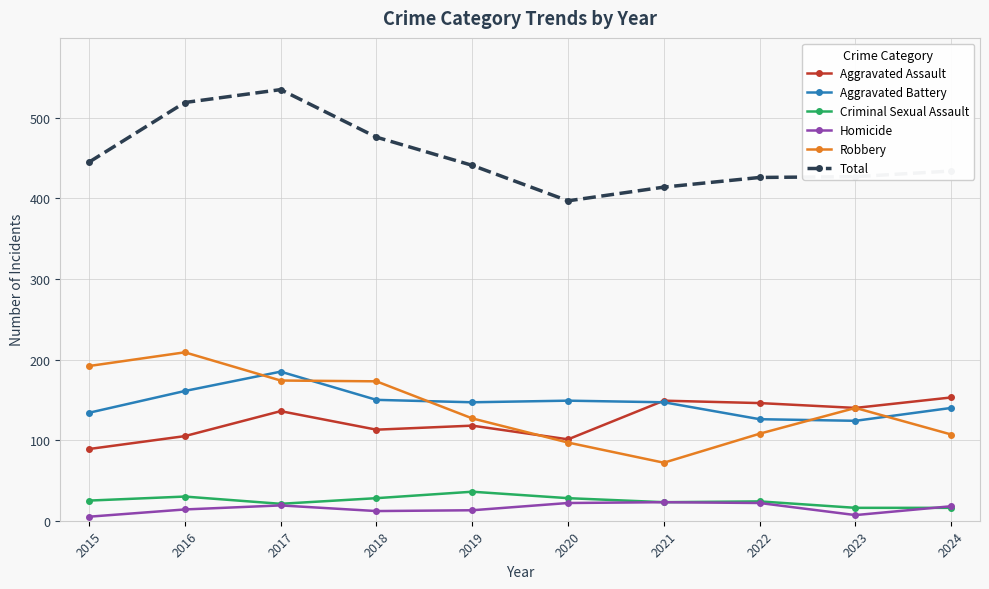

True or false: Homicide and Total cross at least once.

False